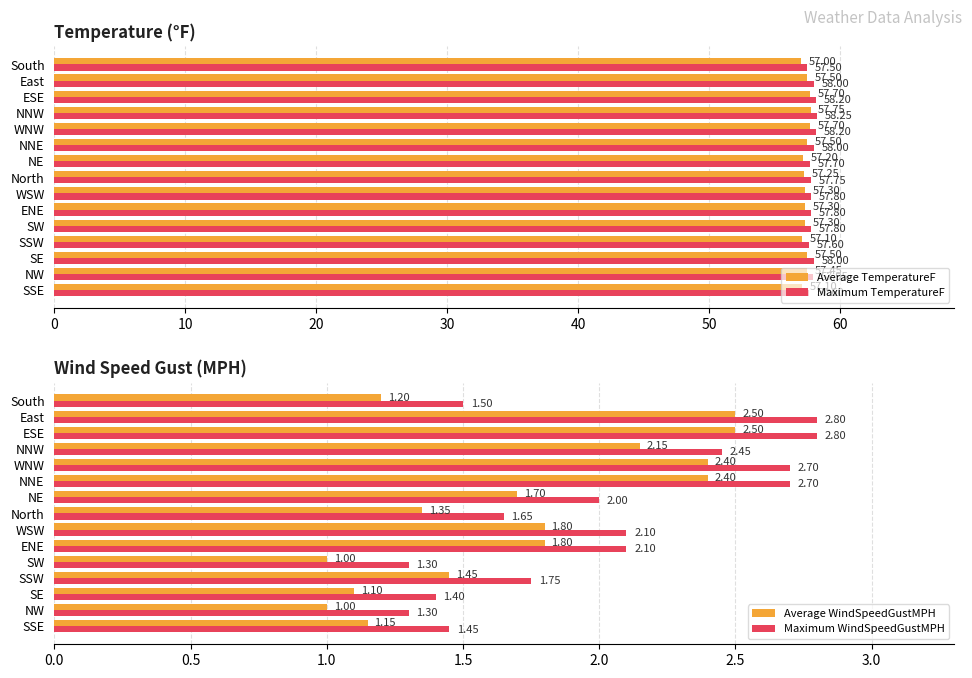

Reading left to right, list all the values displayed in this chart.

Average TemperatureF: 57.1	57.5	57.5	57.1	57.3	57.3	57.3	57.2	57.2	57.5	57.7	57.8	57.7	57.5	57.0
Maximum TemperatureF: 57.6	58.0	58.0	57.6	57.8	57.8	57.8	57.8	57.7	58.0	58.2	58.2	58.2	58.0	57.5
Average WindSpeedGustMPH: 1.1	1.0	1.1	1.4	1.0	1.8	1.8	1.4	1.7	2.4	2.4	2.1	2.5	2.5	1.2
Maximum WindSpeedGustMPH: 1.4	1.3	1.4	1.8	1.3	2.1	2.1	1.7	2.0	2.7	2.7	2.4	2.8	2.8	1.5